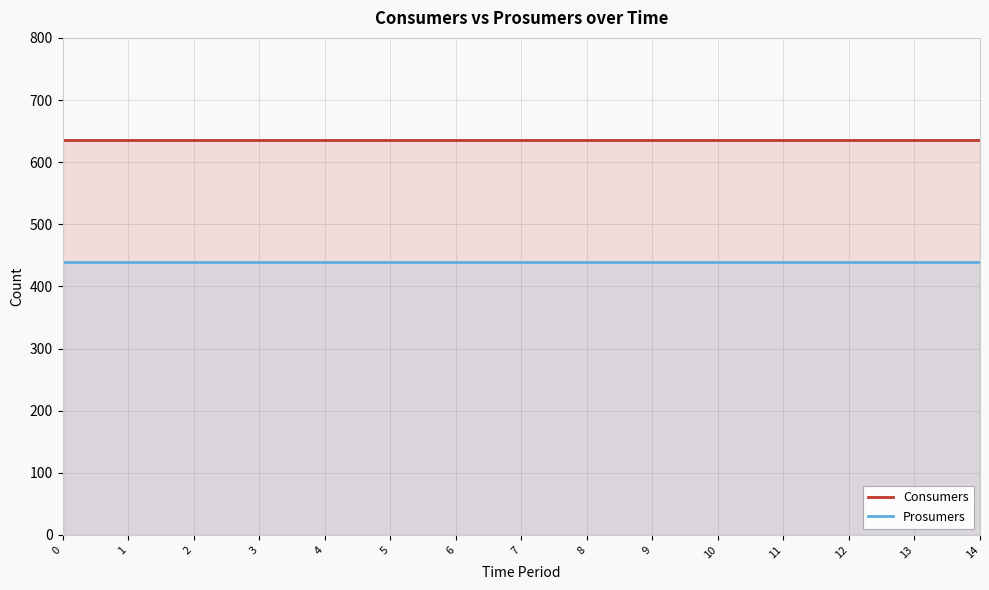

What is the approximate value of Consumers at 5?

635